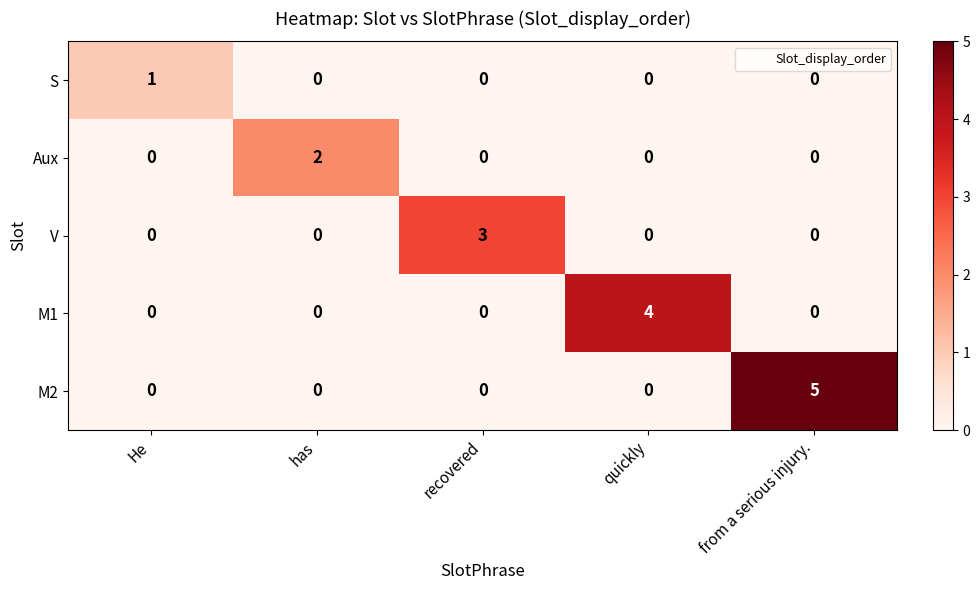

List the series in order of their overall mean, highest first.

M2, M1, V, Aux, S